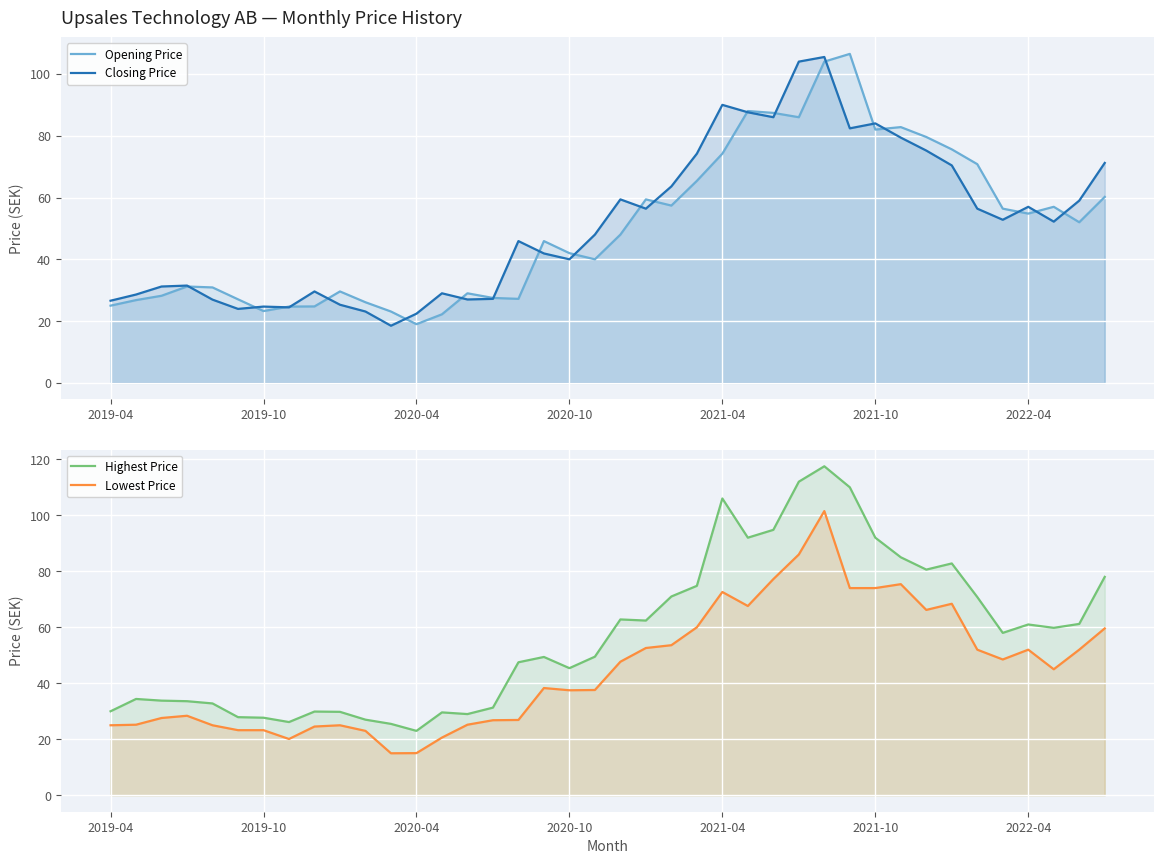

What is the lowest value of the Opening Price series?

19.0